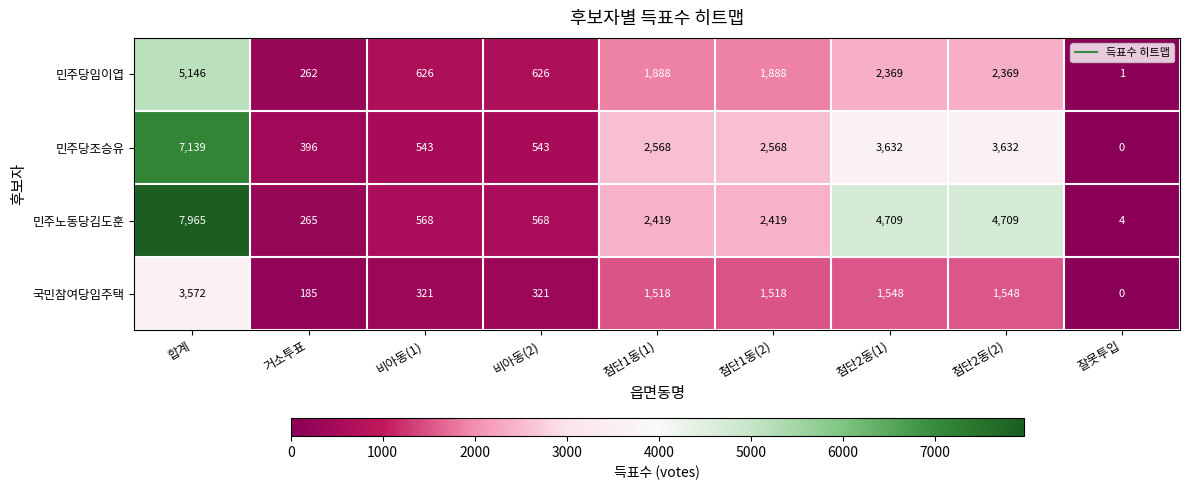

The 민주당조승유 series shows 396 at 거소투표. True or false?

True